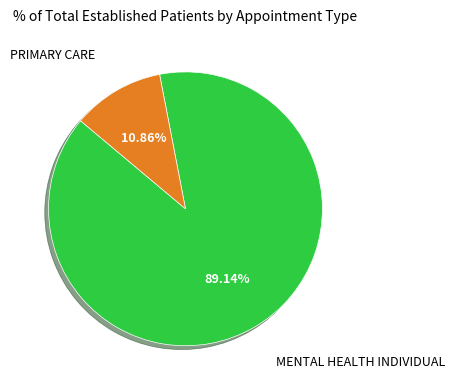

Is there any slice that represents more than half of the pie?

Yes